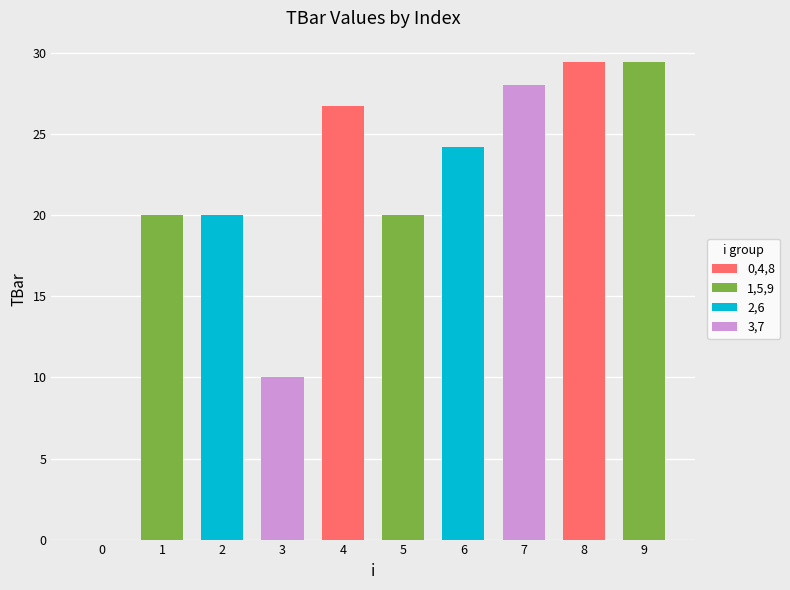

How many values exceed 24?

5